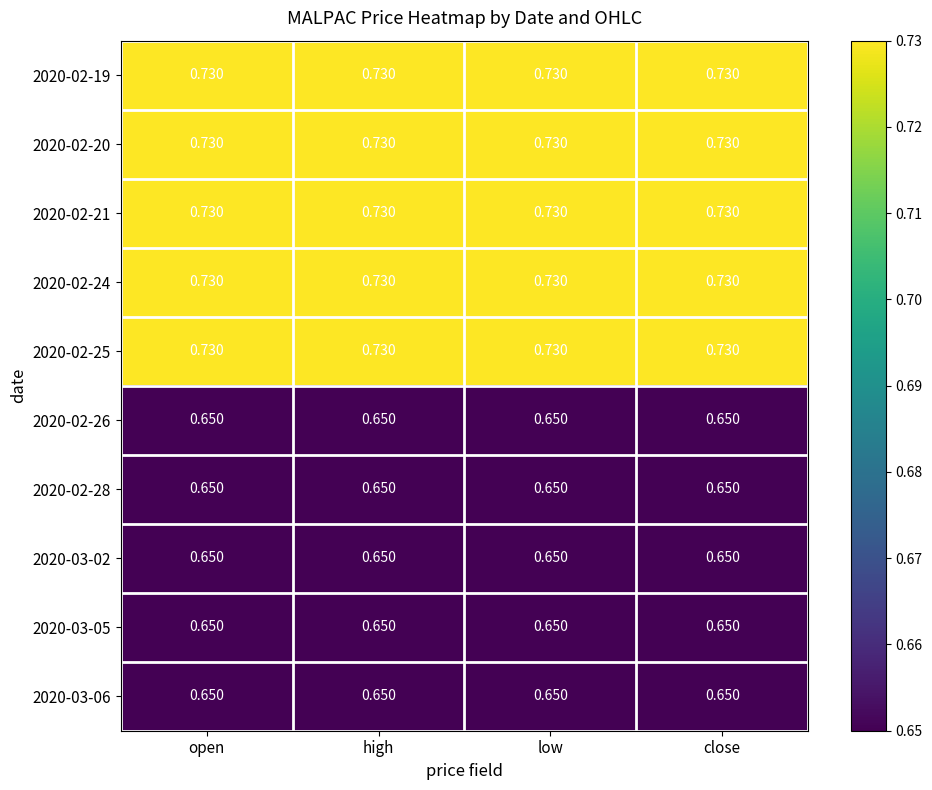

Is the value of 2020-02-25 at low greater than the value of 2020-02-26 at close?

Yes